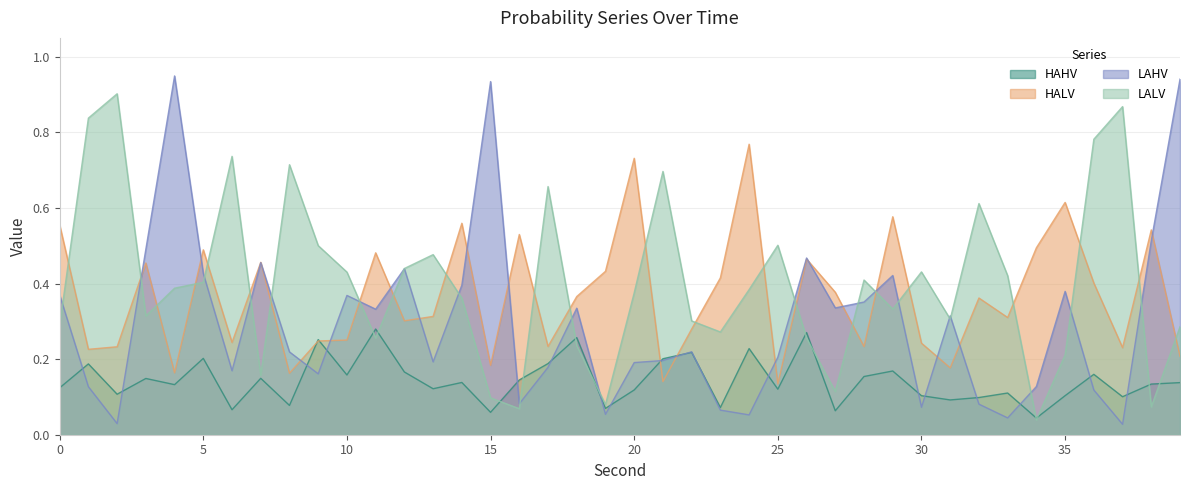

The value of LAHV at 14 is 0.7. True or false?

False